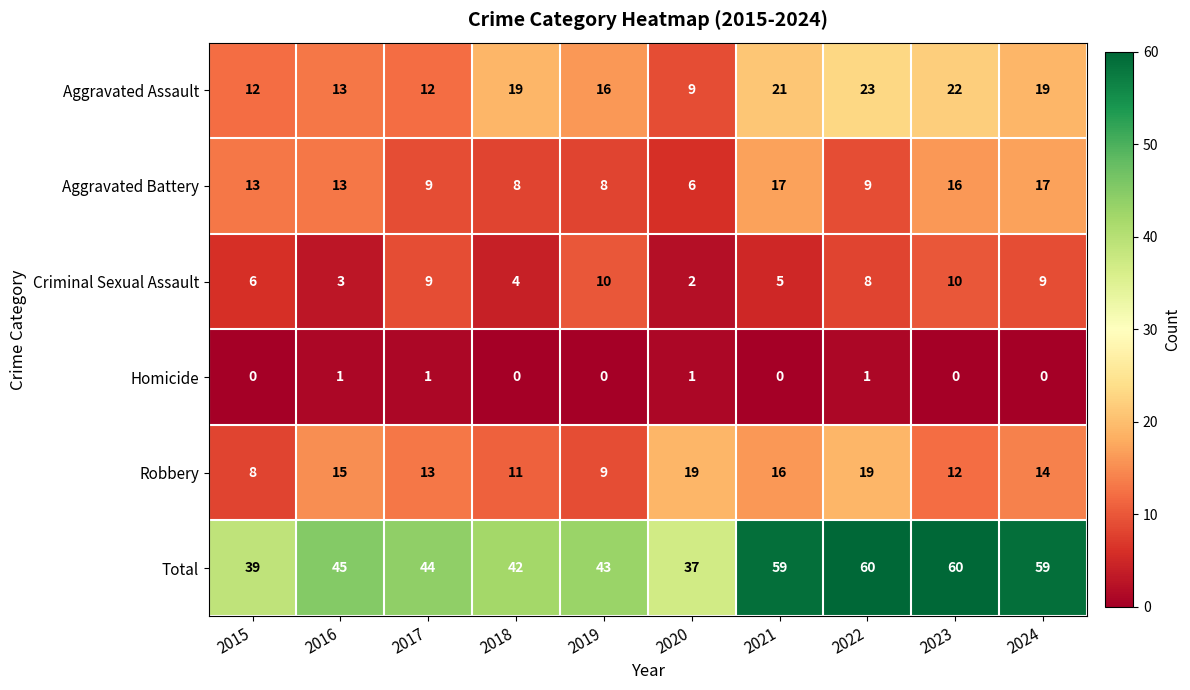

What is the average value of the Criminal Sexual Assault series?

7